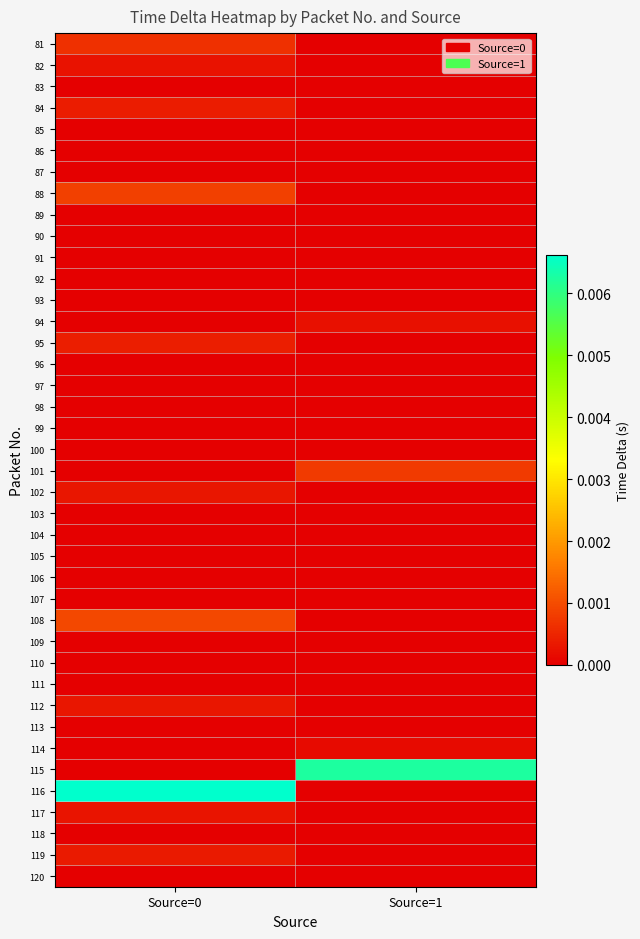

Count the number of categories in the chart.

2